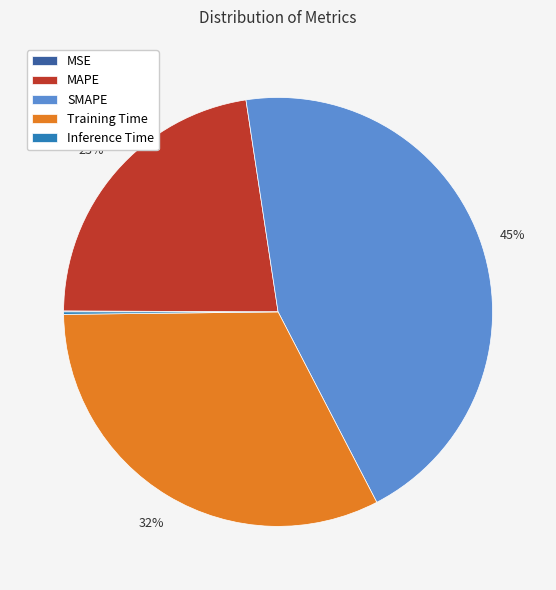

True or false: Training Time accounts for 44% of the total.

False